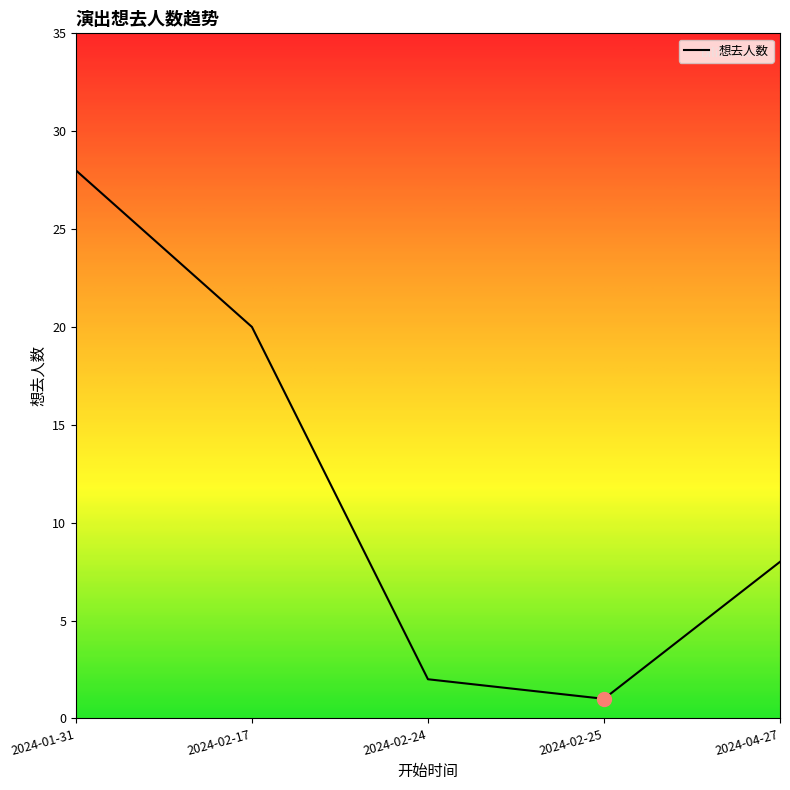

The chart shows a value of 2 at 2024-02-24. True or false?

True